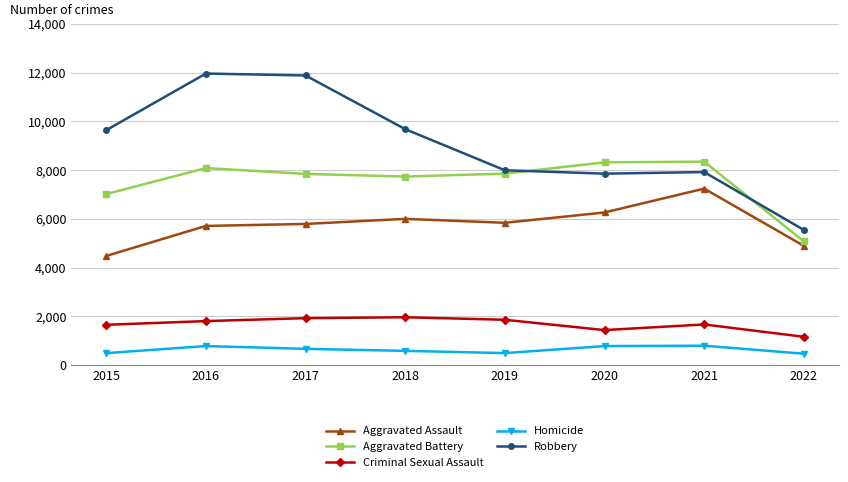

Is it true that Criminal Sexual Assault equals 843 at 2020?

False